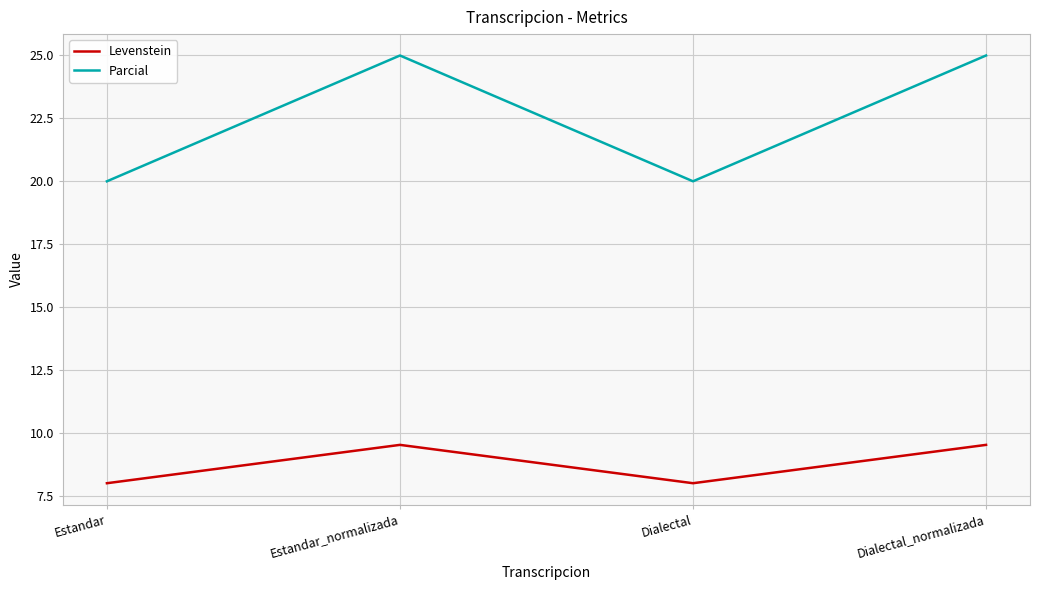

Reading left to right, list all the values displayed in this chart.

Levenstein: 8.0	9.5	8.0	9.5
Parcial: 20.0	25.0	20.0	25.0